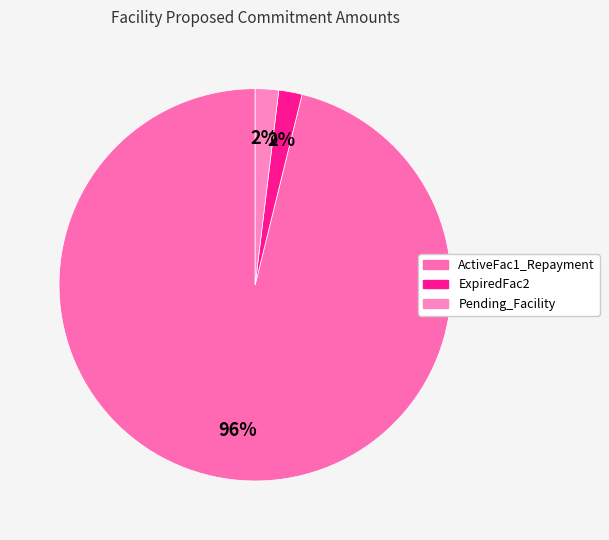

How many slices are in this pie chart?

3